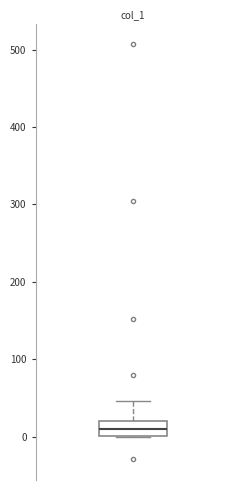

Read this box plot against the y-axis: the position of the median line, the range covered by the box, and the ends of both whiskers. The values are not printed on the chart, so give them approximately, as read against the axis.

median 10, box 0 to 20, whiskers 0 to 50